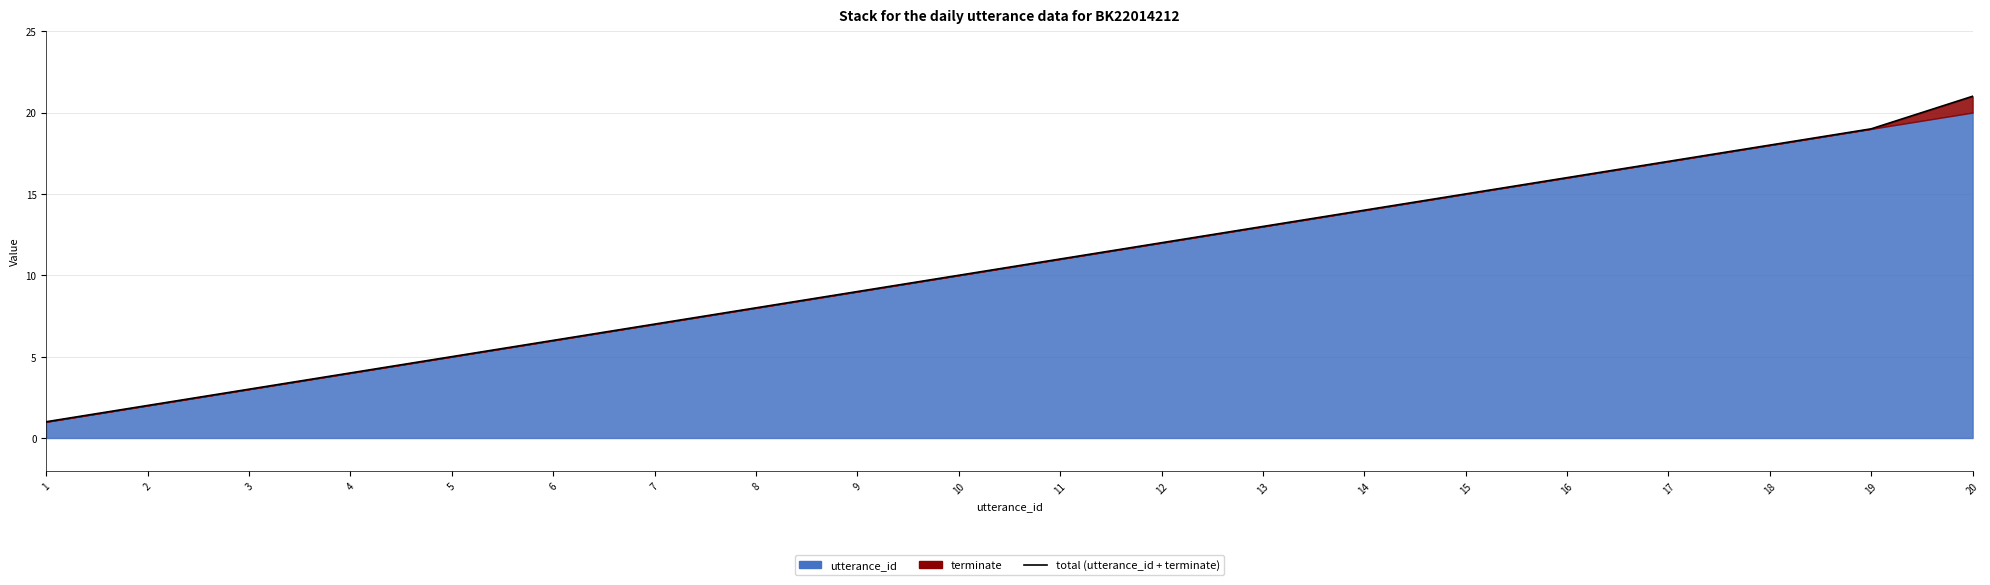

What is the average value?

11